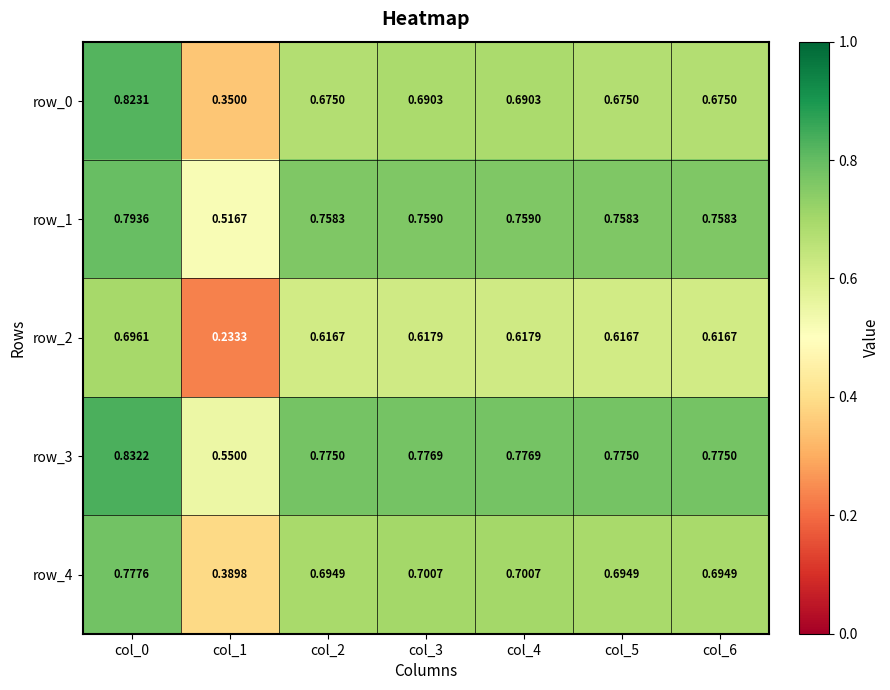

Is the value of row_2 at col_4 greater than the value of row_1 at col_3?

No